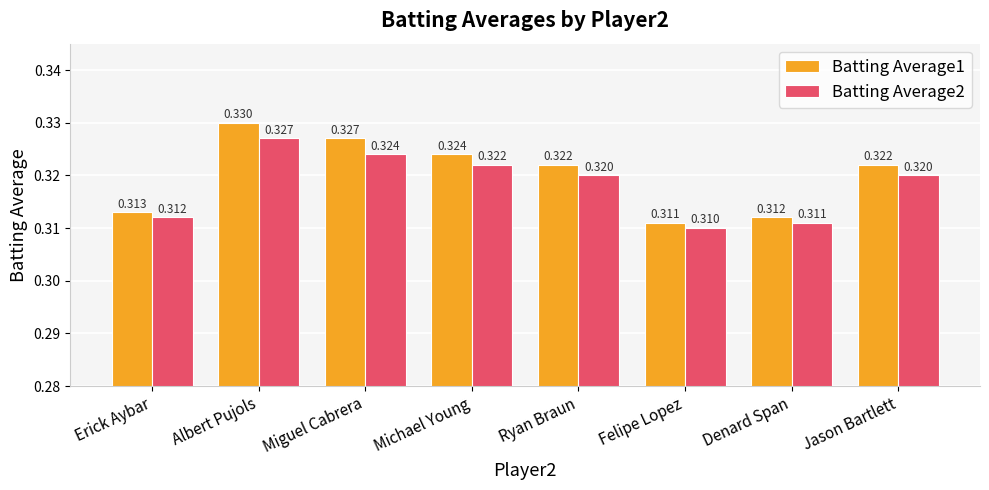

Which category has the highest value in the Batting Average1 series?

Albert Pujols